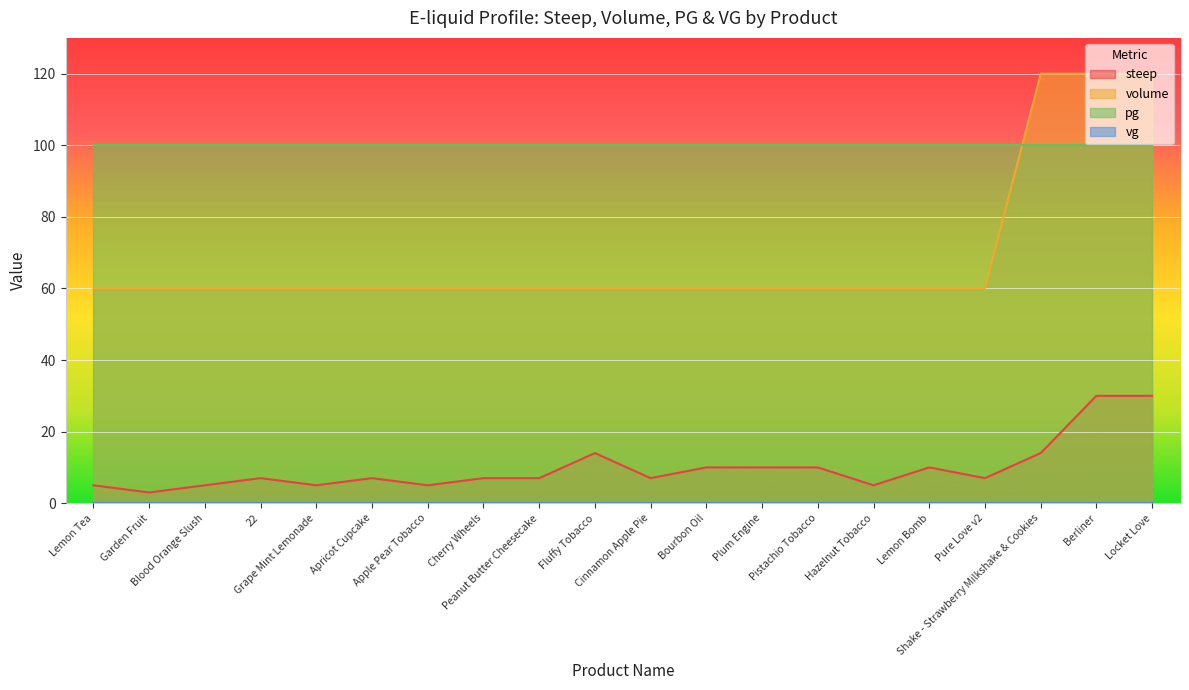

What is the label of the 14th point from the left?

Pistachio Tobacco